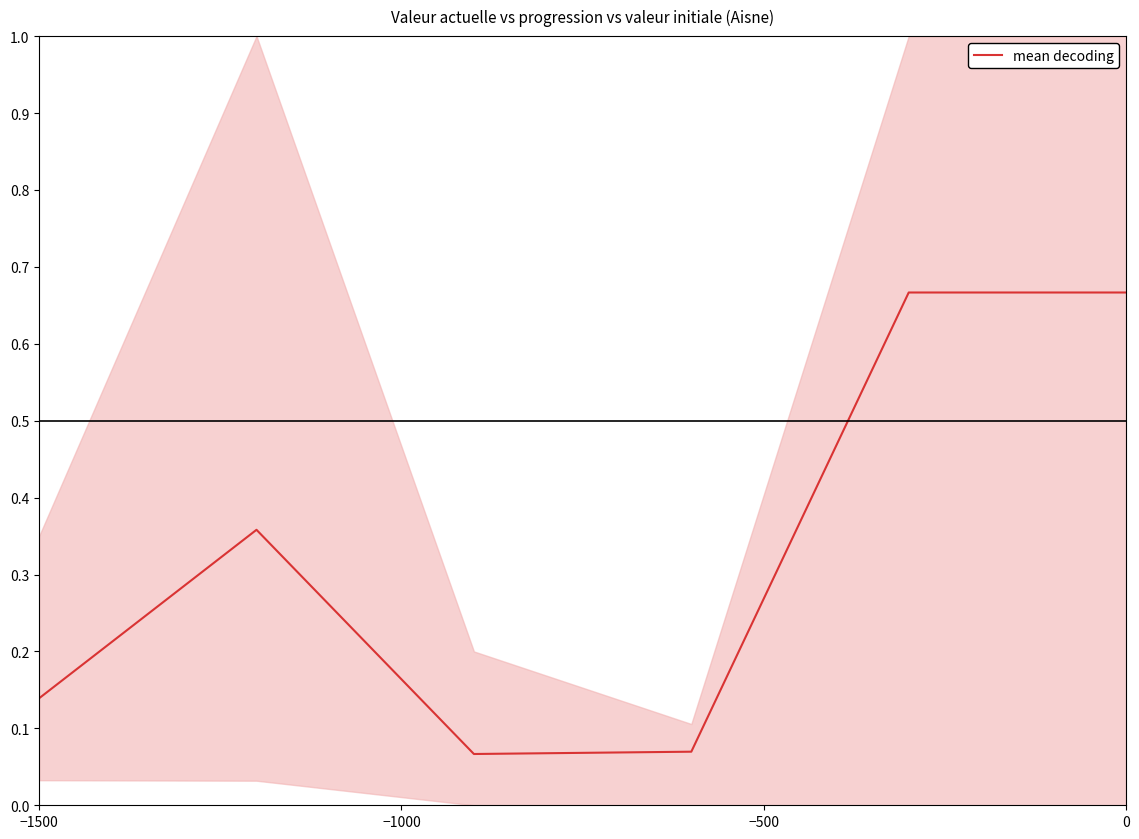

The mean decoding series shows 1.0 at 0. True or false?

False